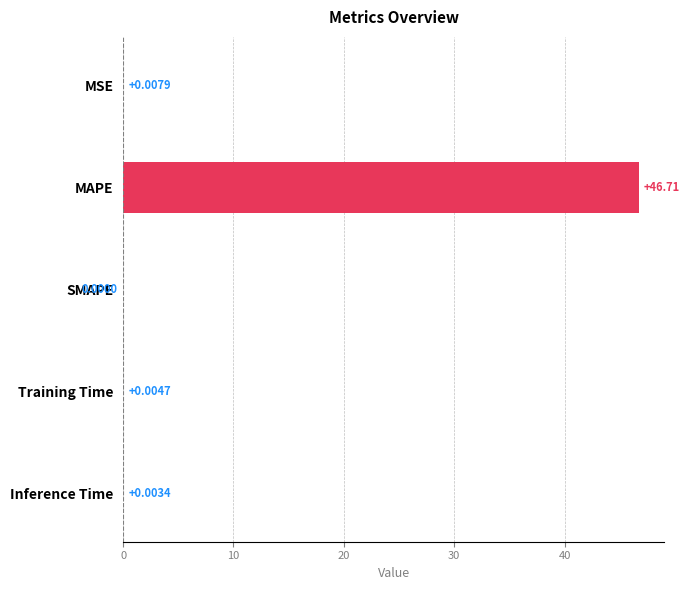

Between SMAPE and MAPE, which is larger?

MAPE